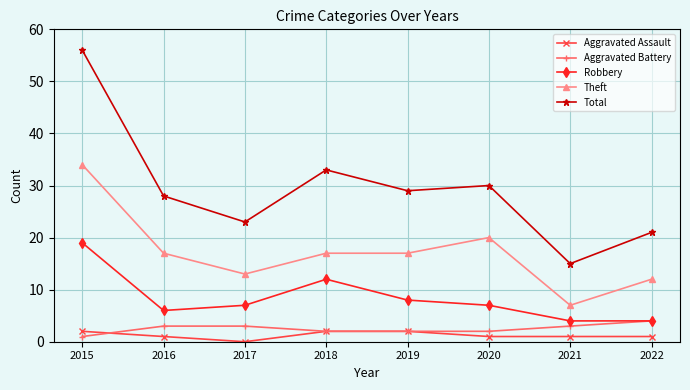

What is the sum of the Total values at 2017 and 2021?

38